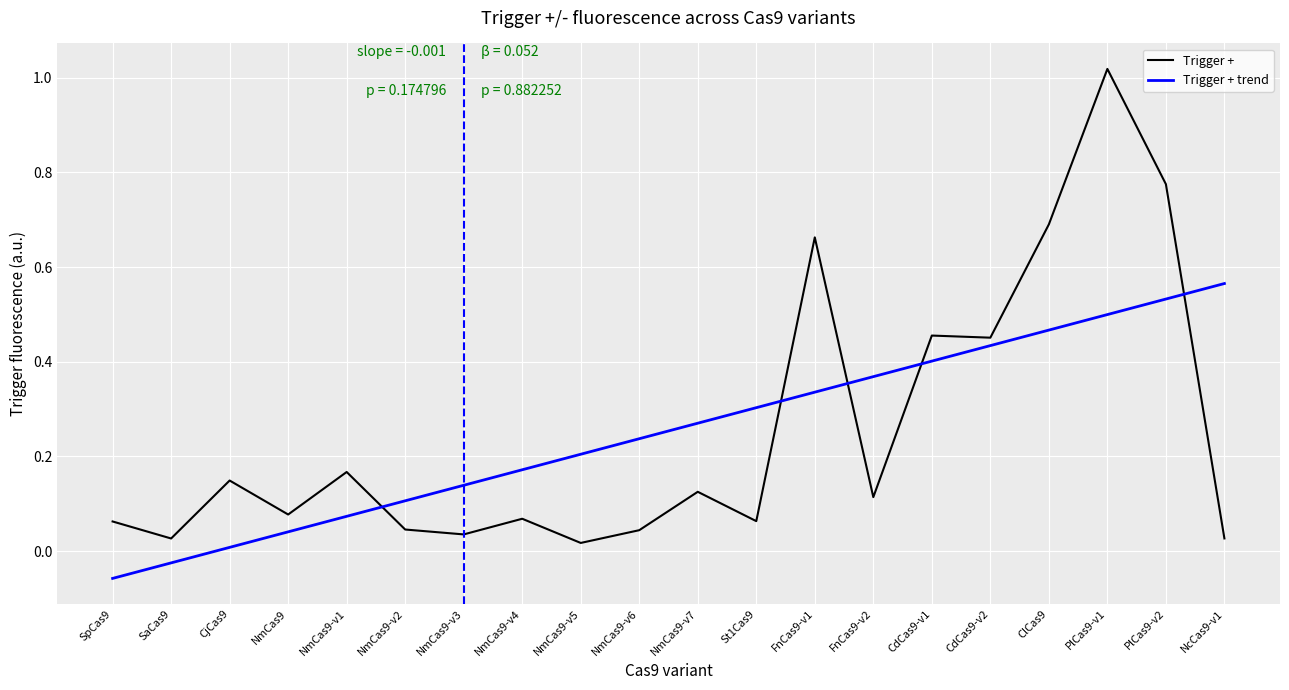

What position from the left is NmCas9-v2?

6